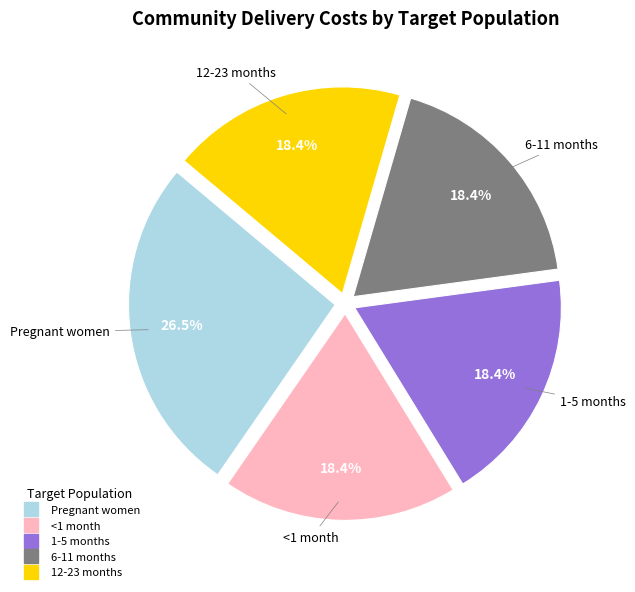

Count the number of slices in the pie.

5